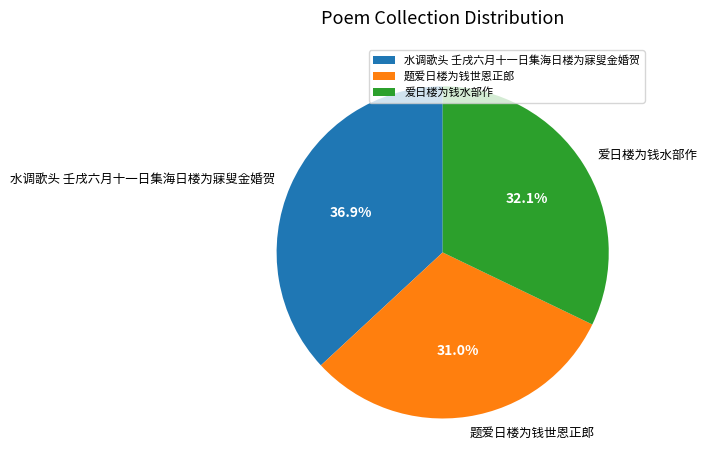

What percentage do 题爱日楼为钱世恩正郎 and 水调歌头 壬戌六月十一日集海日楼为寐叟金婚贺 together represent?

67.9%